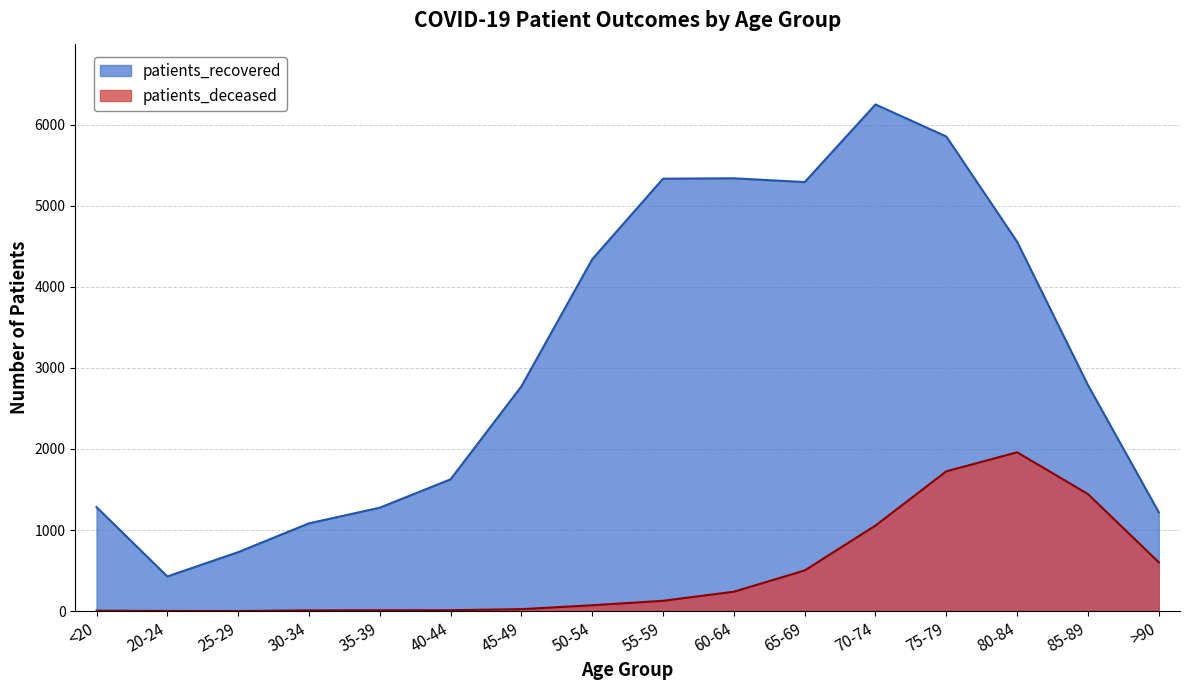

What is the value of the patients_recovered point at the 8th from the left?

4339